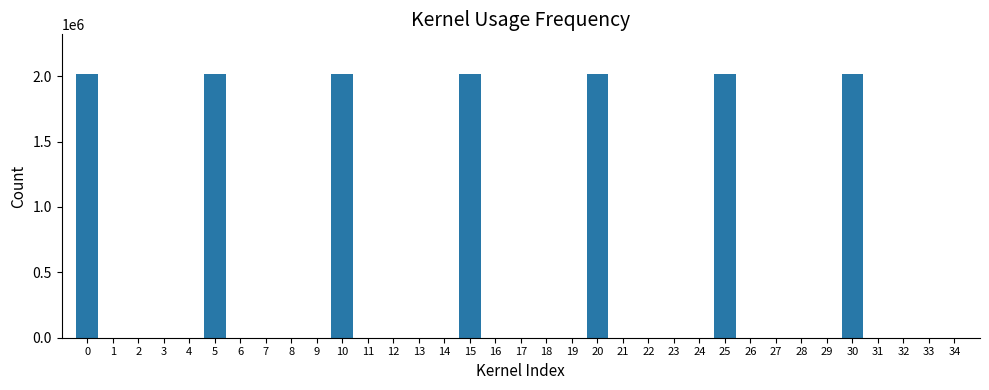

What is the sum of all values?

14126943